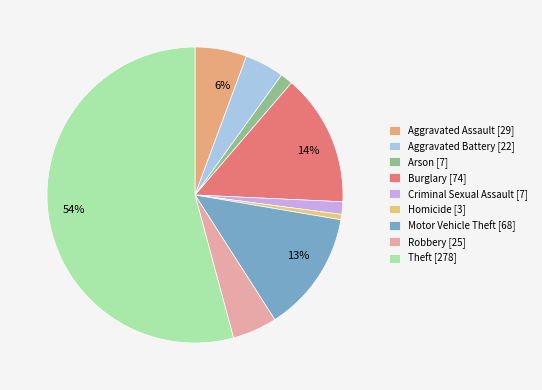

To the nearest percent, what is the difference between the largest and smallest slice percentages?

54%